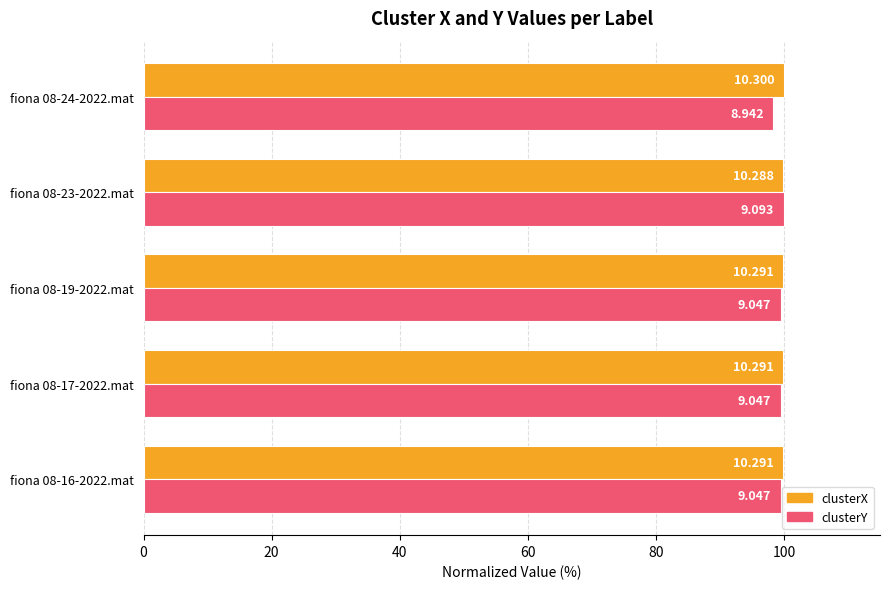

What is the maximum value for clusterX?

100.0